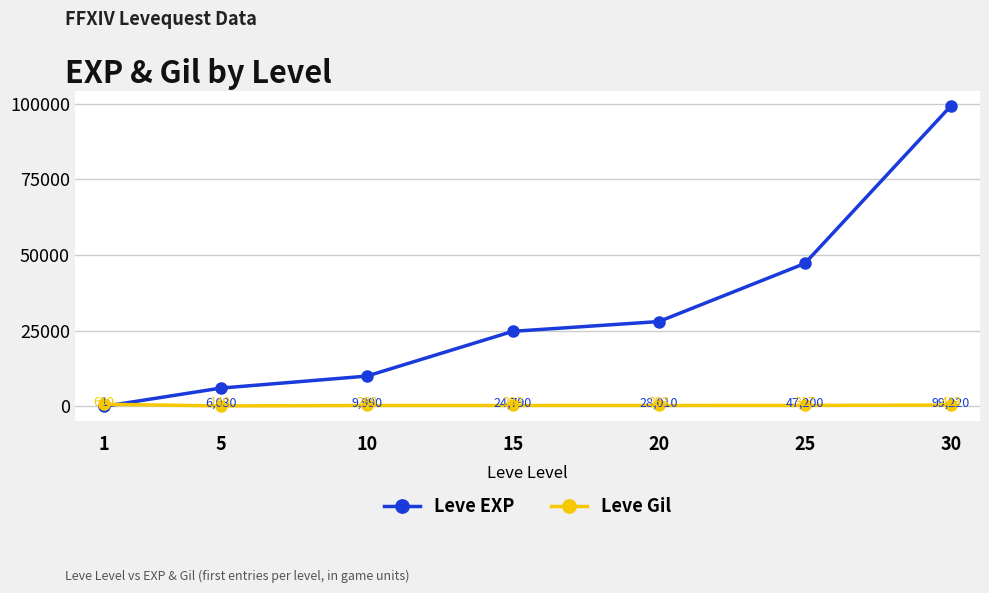

Where is the first local minimum for Leve Gil?

5